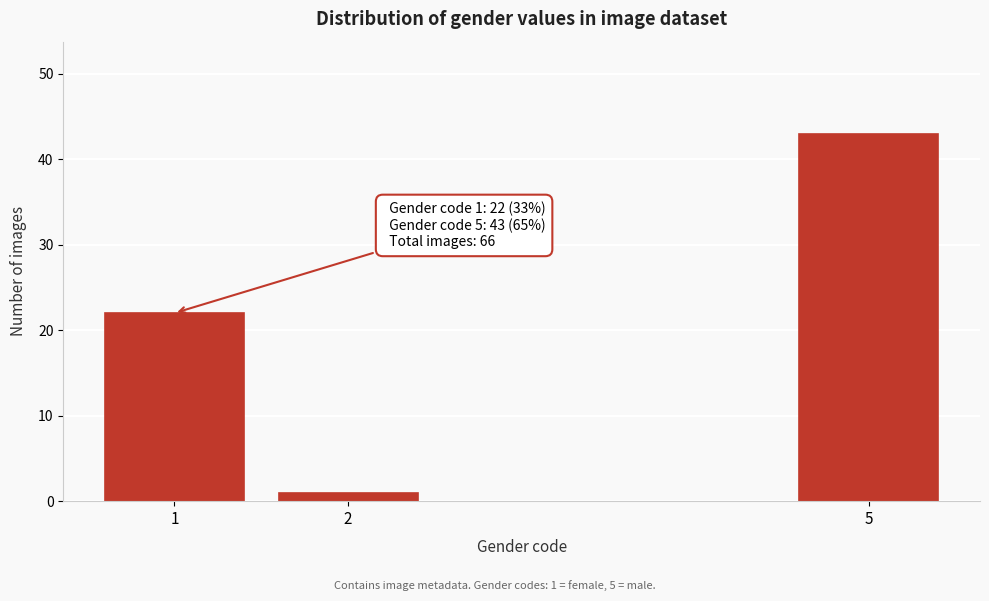

Reading right to left, transcribe all the data shown in this chart.

5=43	2=1	1=22